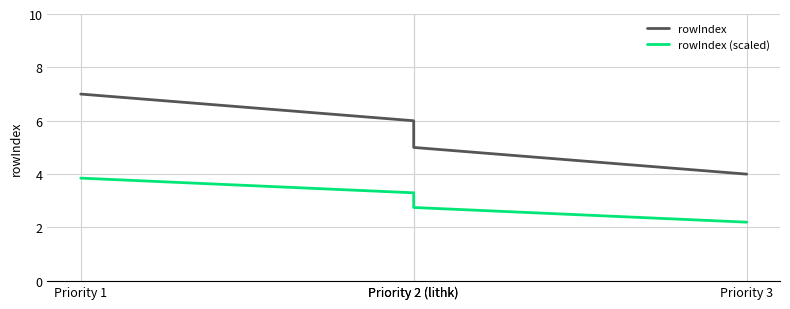

Which series has the largest range (max minus min)?

rowIndex